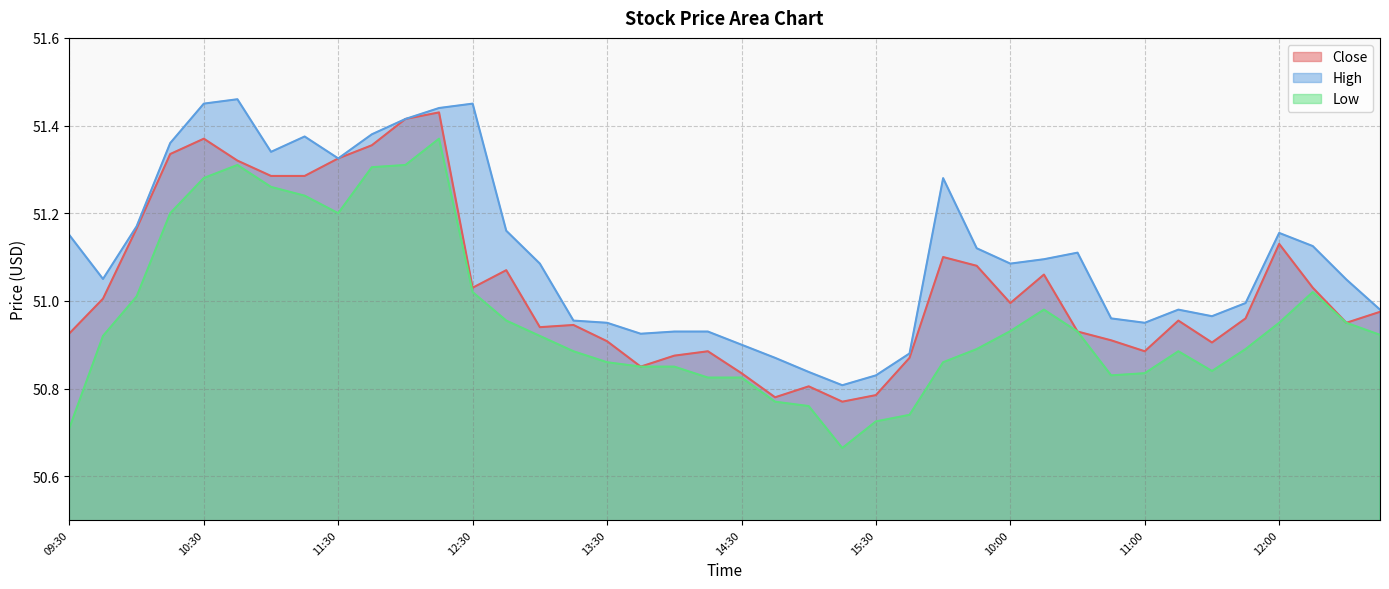

The value of High at 10:00 is 30.7. True or false?

False